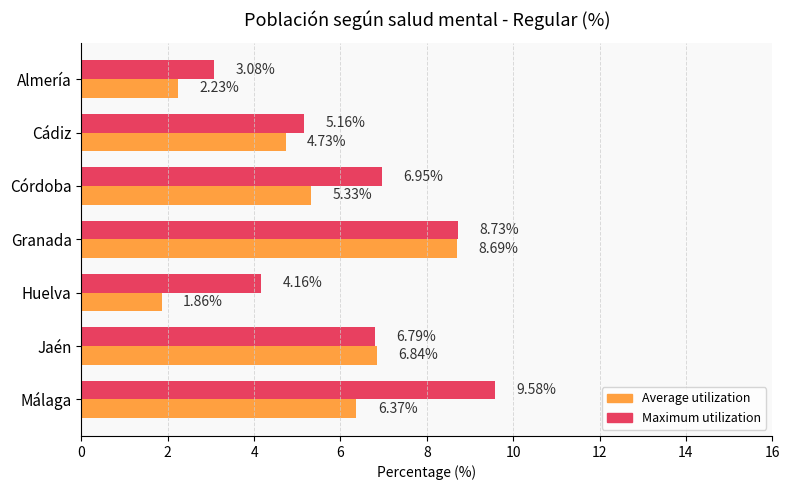

What is the difference between the second highest and second lowest values in the Average utilization series?

4.6